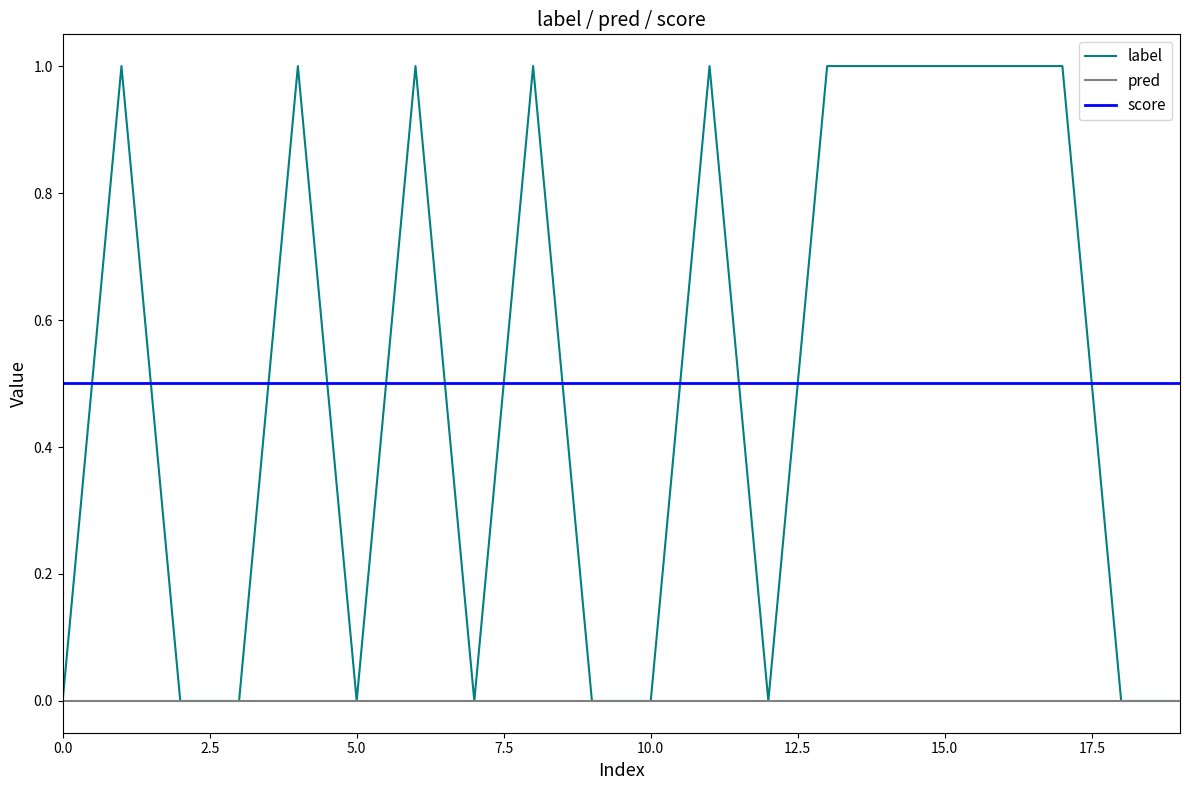

After their last crossing, which series has the higher values: score or label?

score